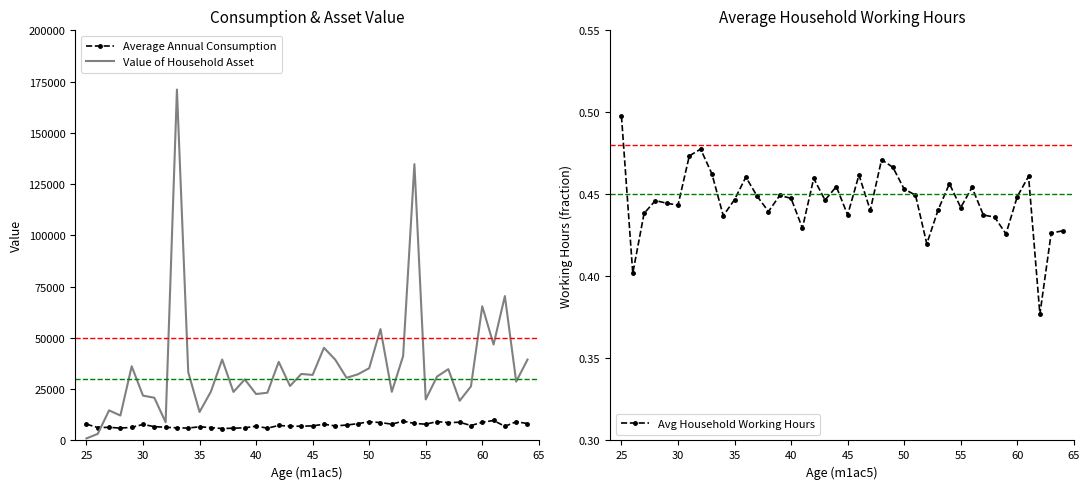

Which category has the lowest value in the Value of Household Asset series?

25